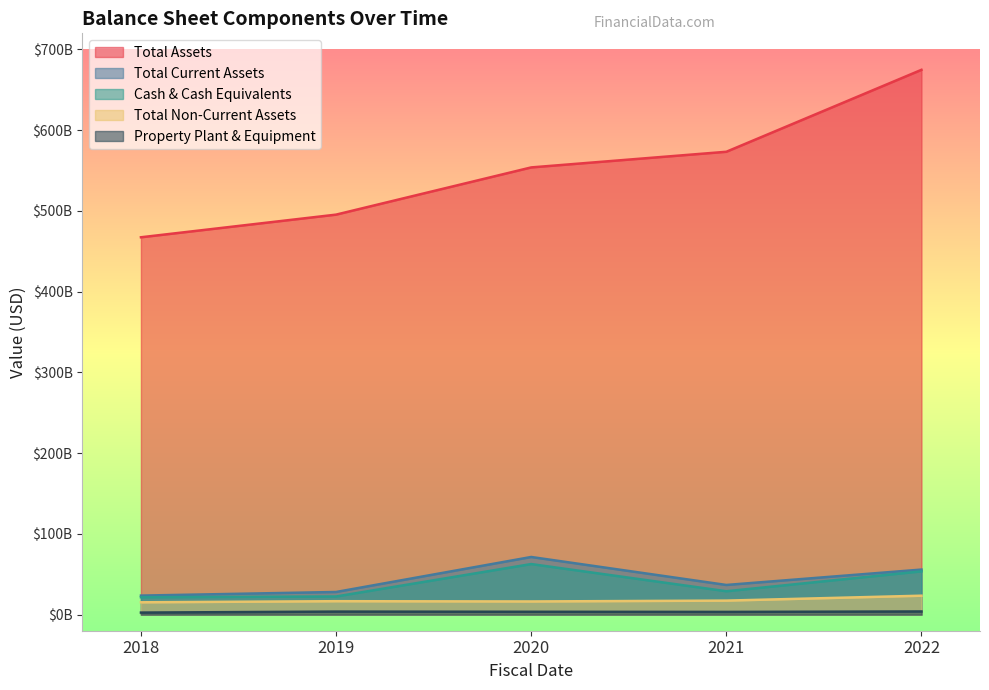

What are all the series names shown in the legend?

Total Assets, Total Current Assets, Cash & Cash Equivalents, Total Non-Current Assets, Property Plant & Equipment